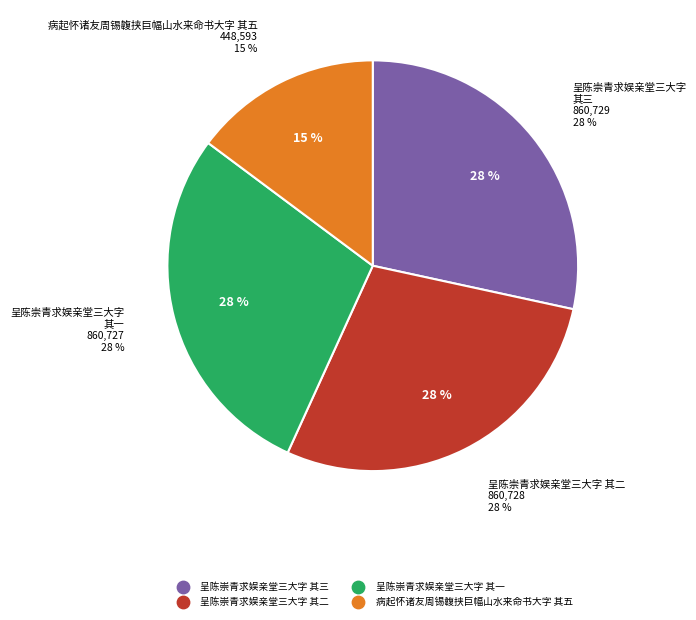

Rank the categories by value from lowest to highest.

病起怀诸友周锡䪖挟巨幅山水来命书大字 其五, 呈陈崇青求娱亲堂三大字 其一, 呈陈崇青求娱亲堂三大字 其二, 呈陈崇青求娱亲堂三大字 其三